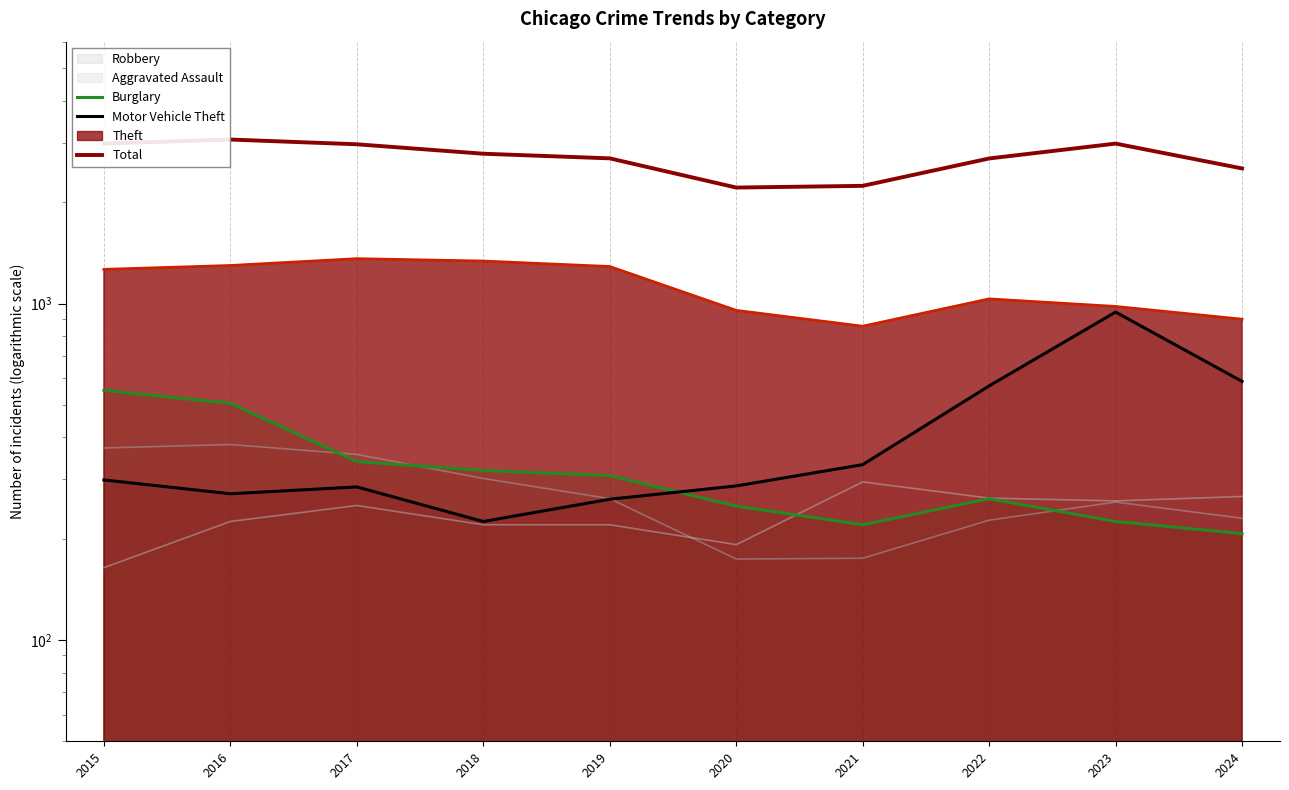

How many values in the Total series exceed 2787?

4